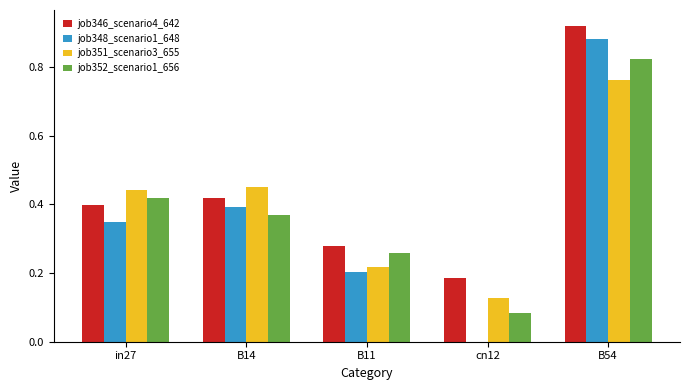

At which label does job348_scenario1_648 reach its peak?

B54